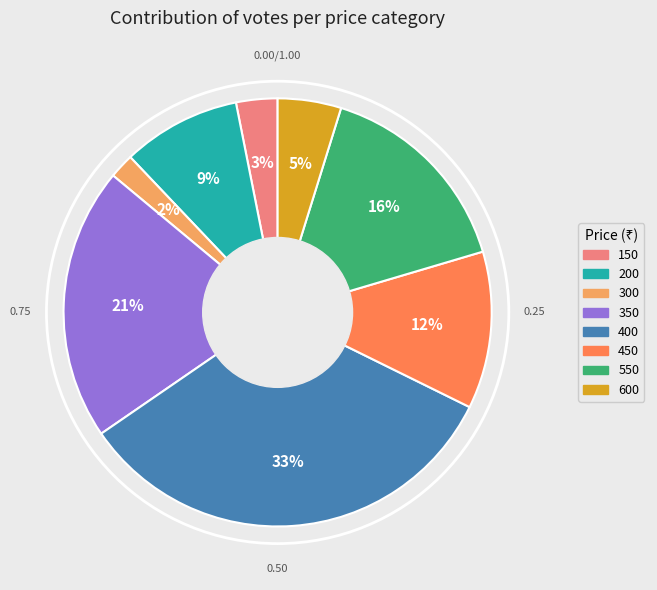

To the nearest percent, what is the average slice percentage?

12%